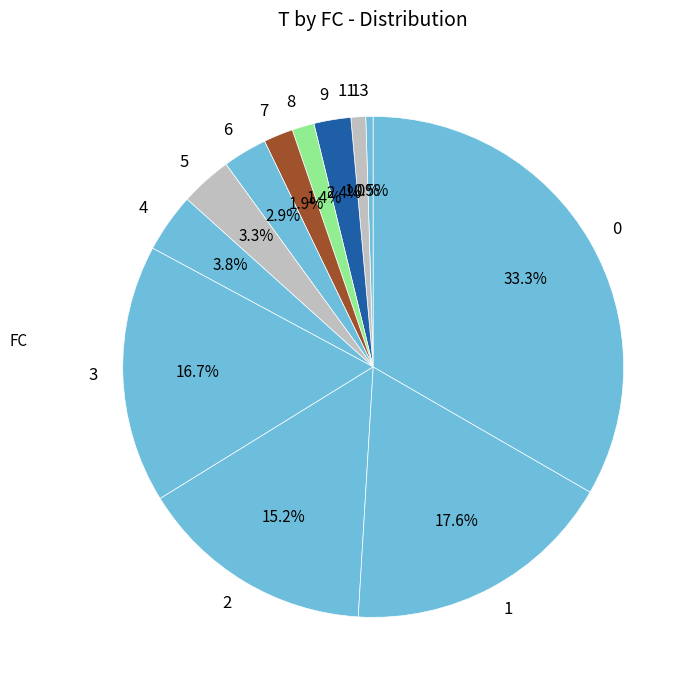

Is there a majority slice in this chart?

No